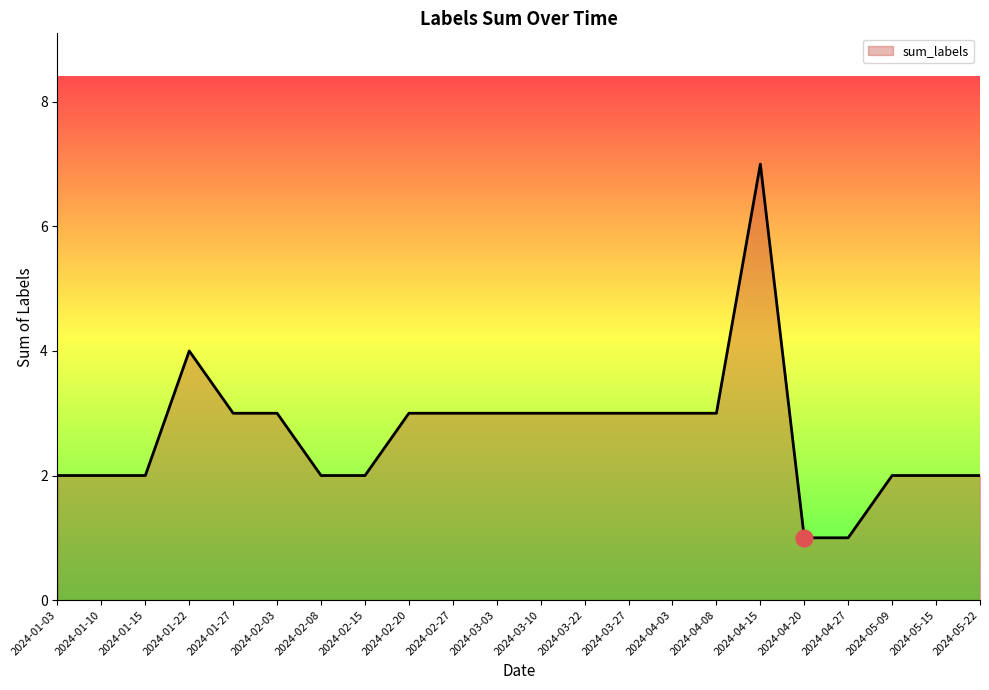

Reading left to right, what are all the values shown in this chart?

2024-01-03=2	2024-01-10=2	2024-01-15=2	2024-01-22=4	2024-01-27=3	2024-02-03=3	2024-02-08=2	2024-02-15=2	2024-02-20=3	2024-02-27=3	2024-03-03=3	2024-03-10=3	2024-03-22=3	2024-03-27=3	2024-04-03=3	2024-04-08=3	2024-04-15=7	2024-04-20=1	2024-04-27=1	2024-05-09=2	2024-05-15=2	2024-05-22=2